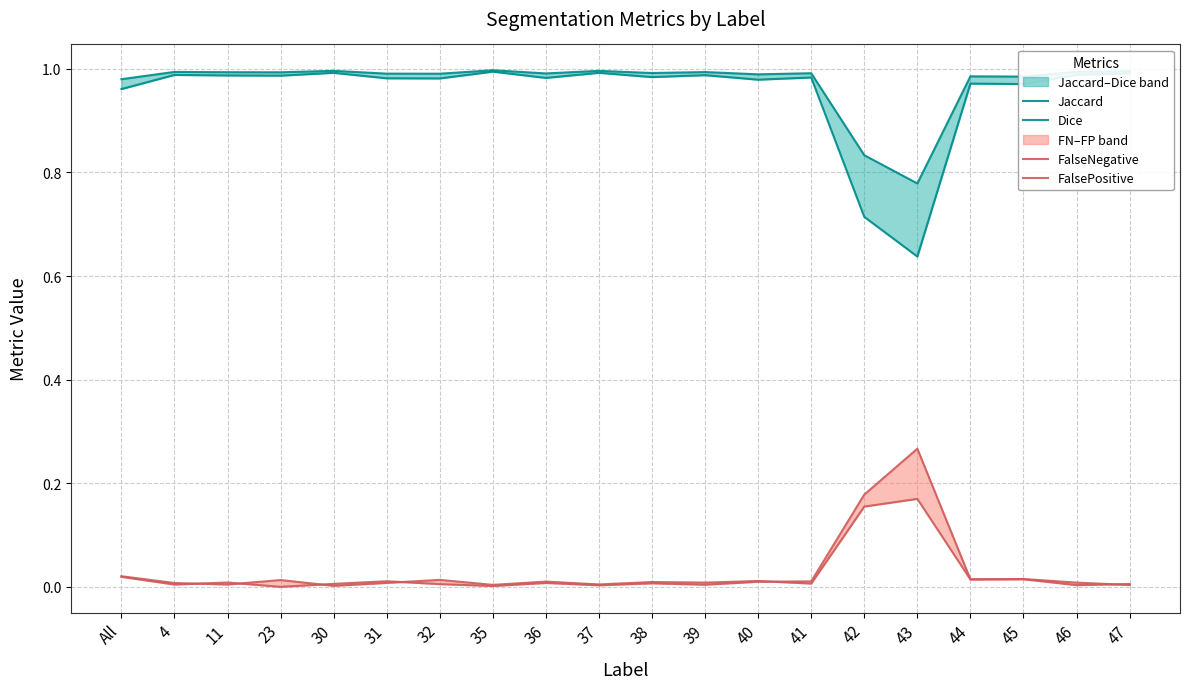

Where is the first local minimum for Jaccard?

23